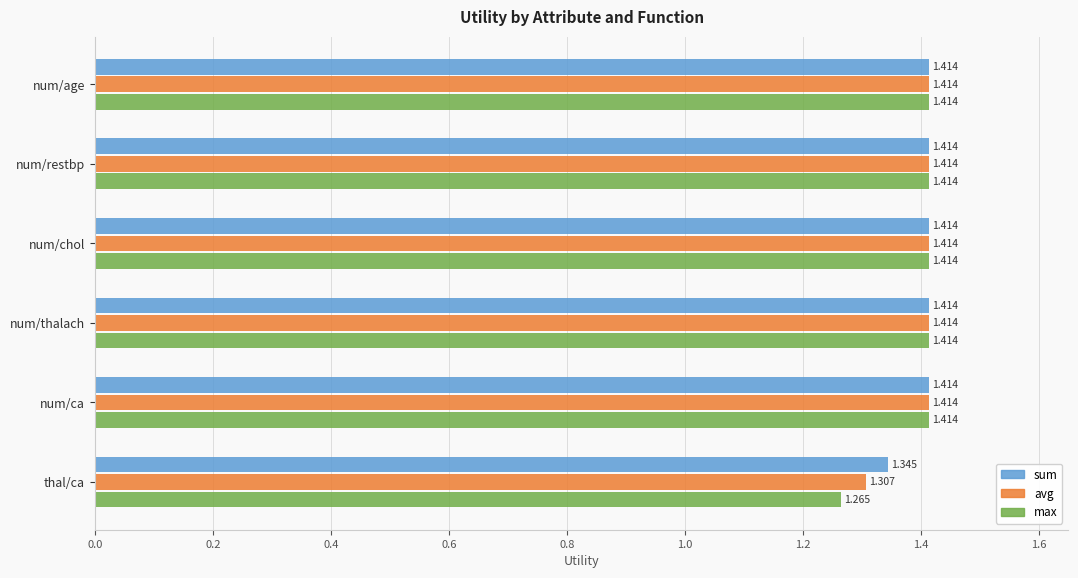

Which series has the largest total across all categories?

sum